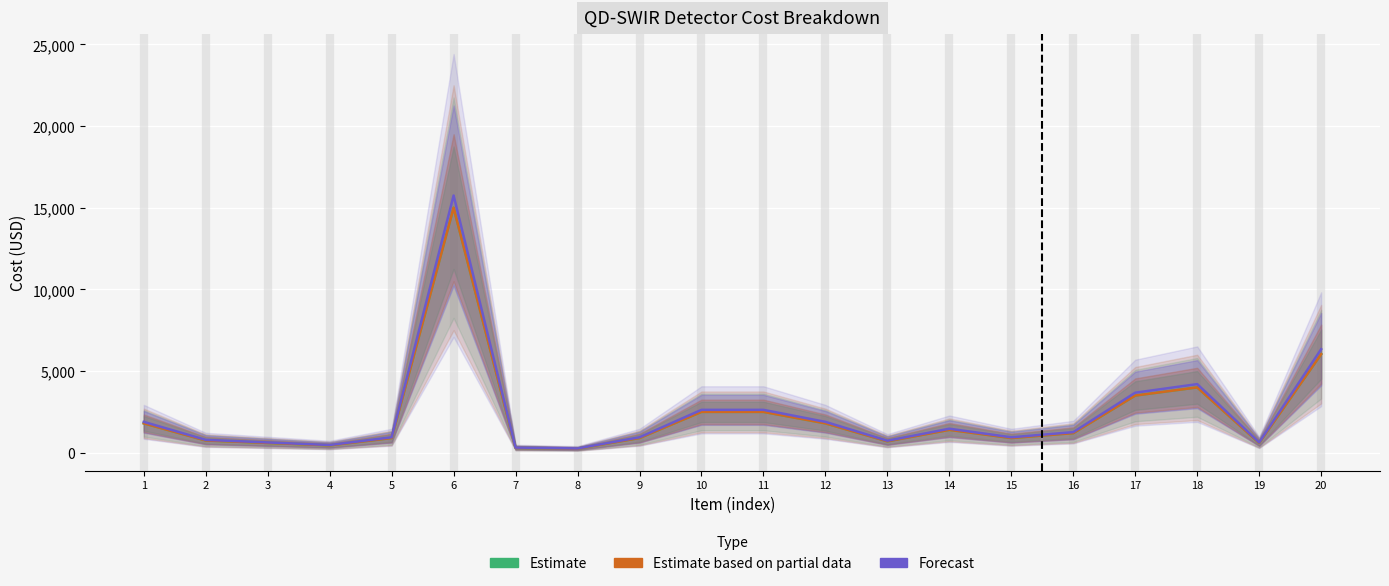

Where does the Forecast series first go above 1260?

1